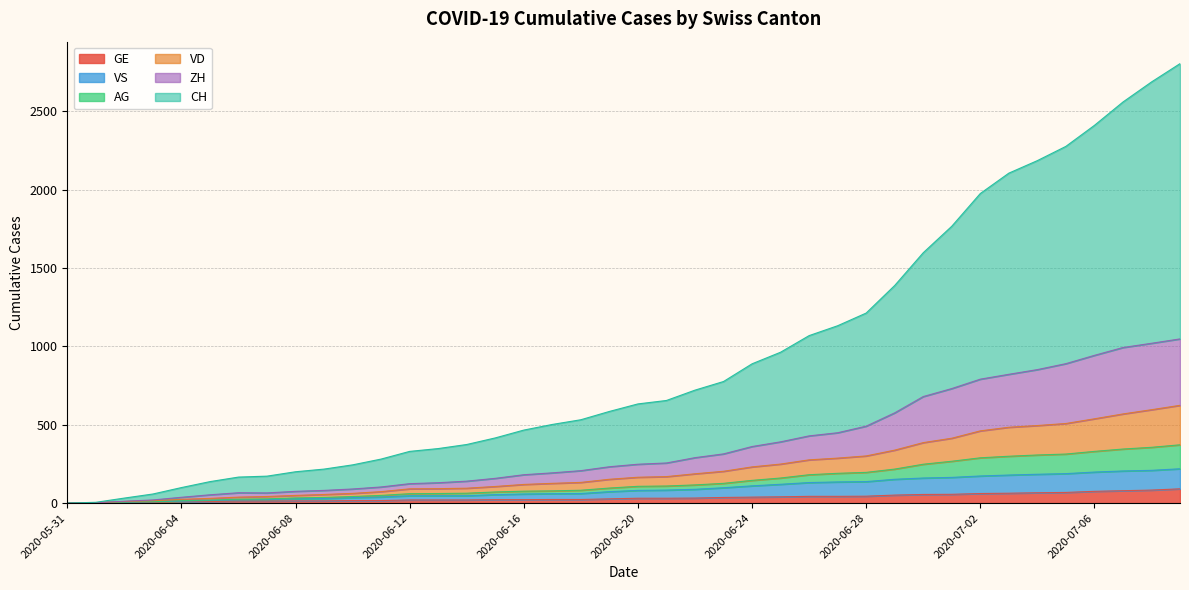

Between 2020-06-17 and 2020-06-18, which is larger?

2020-06-18